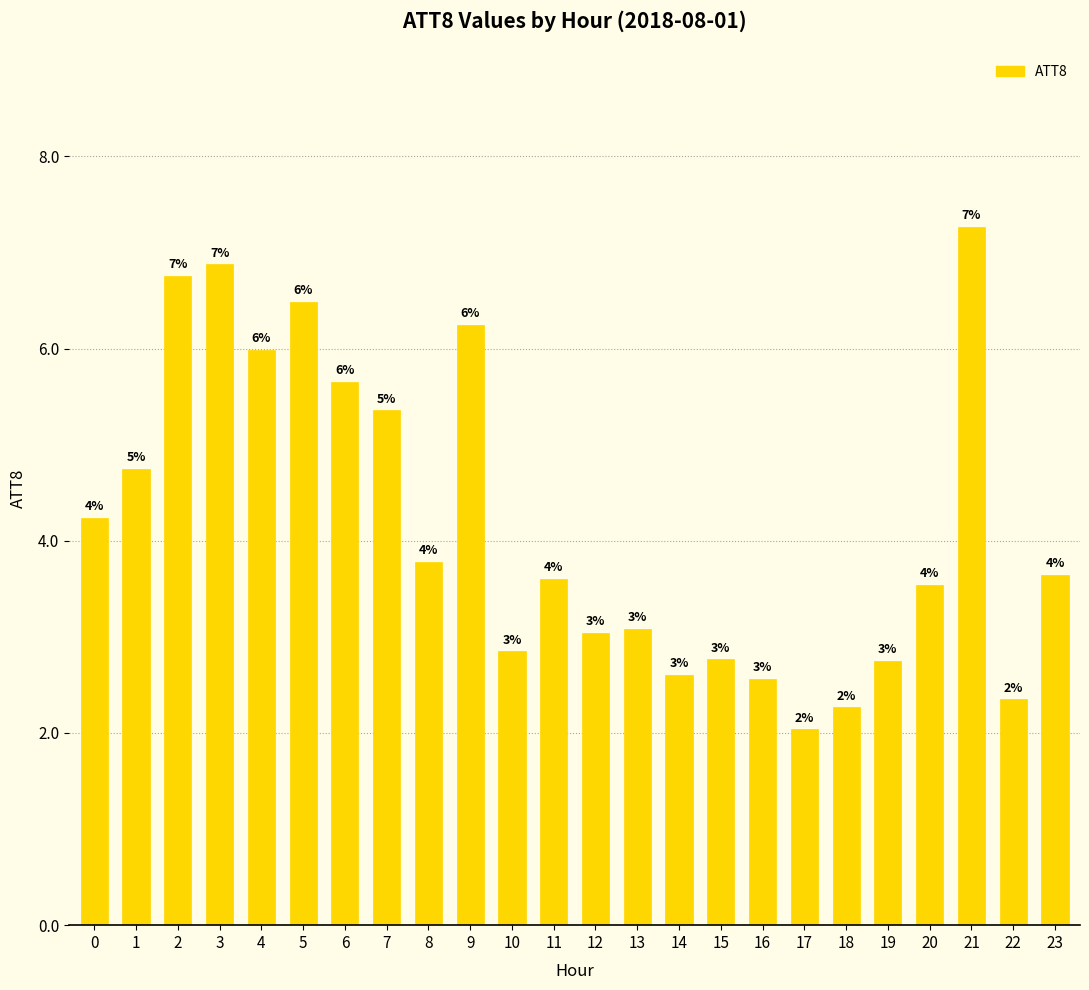

What is the value of the 6th bar from the left?

6.5